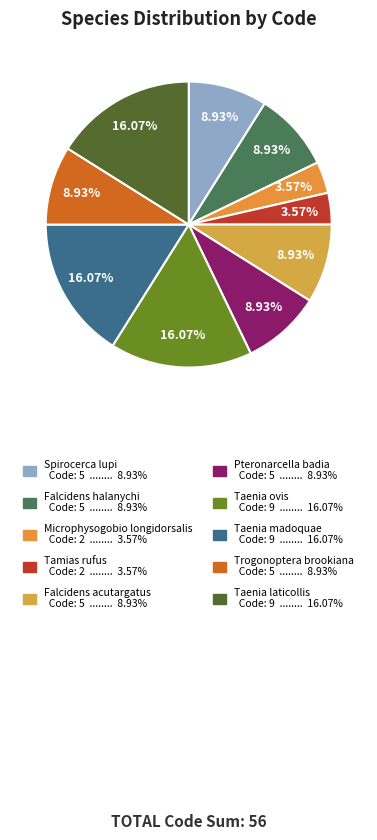

Which category has the biggest portion of the pie?

Taenia ovis